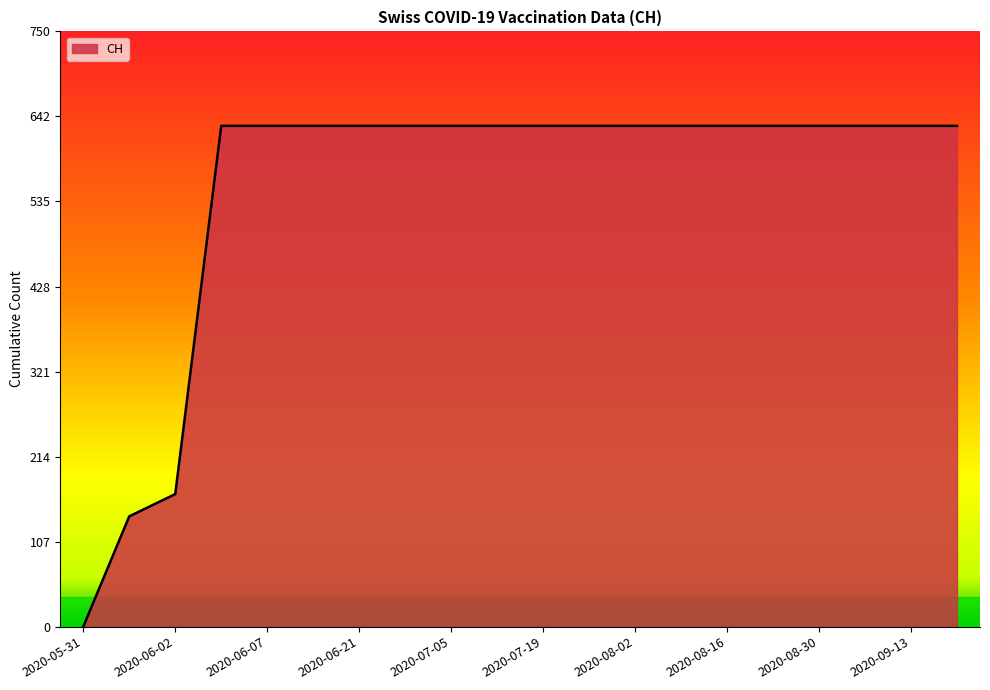

What is the greatest value displayed?

631